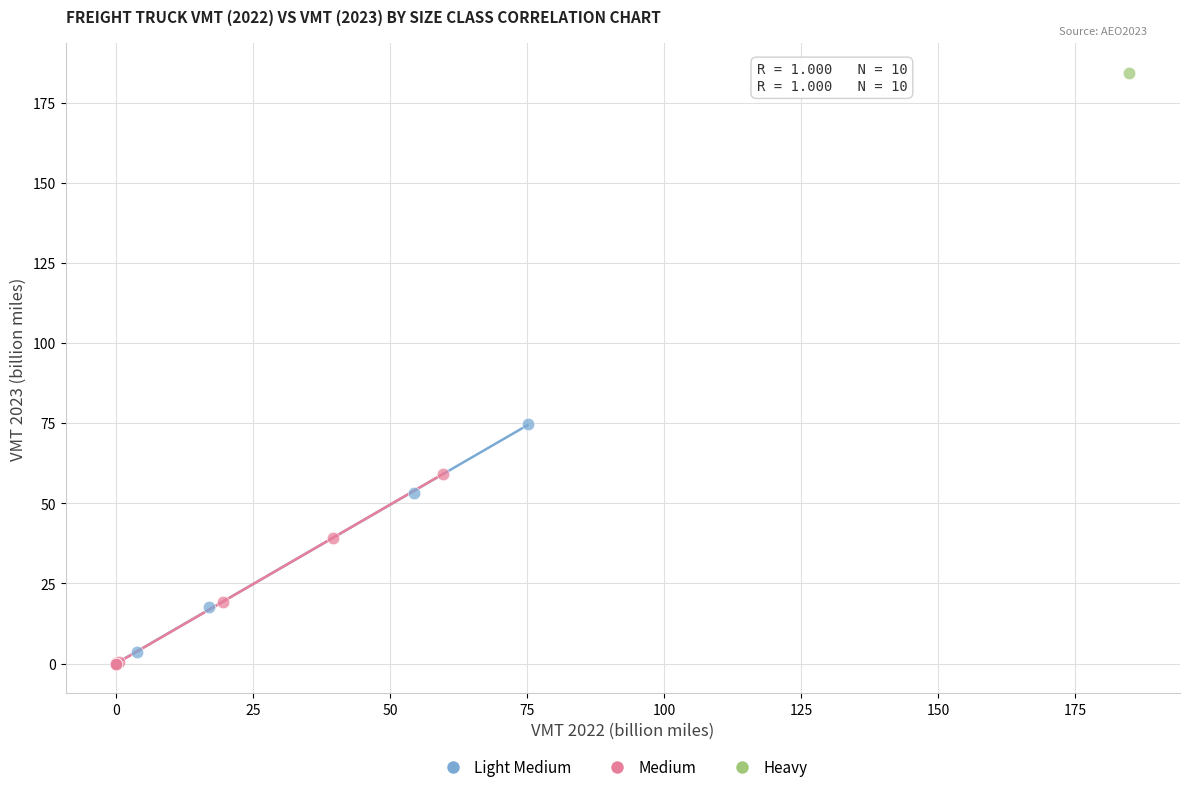

What are all the series names shown in the legend?

Light Medium, Medium, Heavy